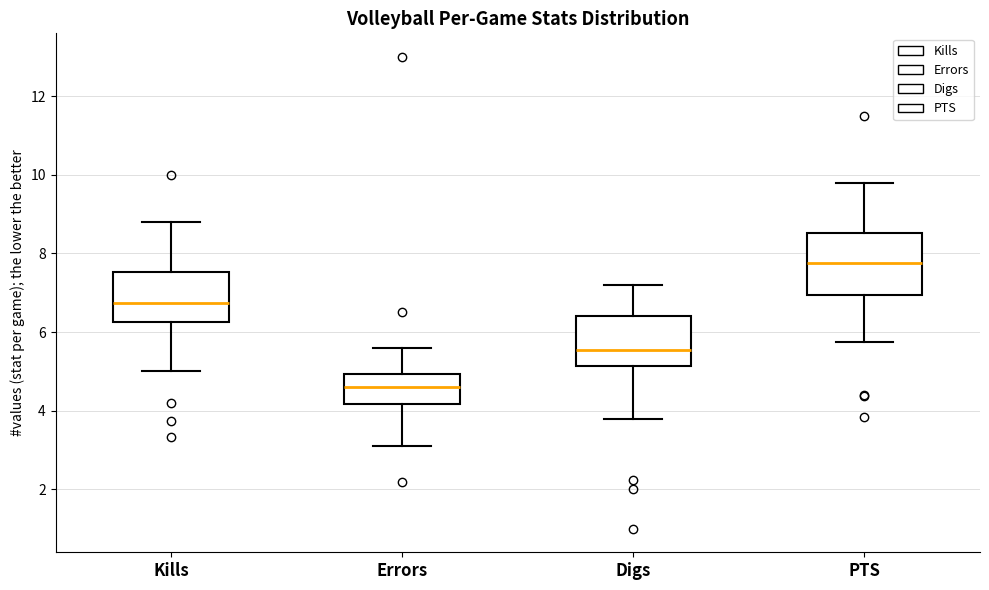

Where does the lower whisker of the box for PTS end on the y-axis? The values are not printed on the chart, so give them approximately, as read against the axis.

5.8